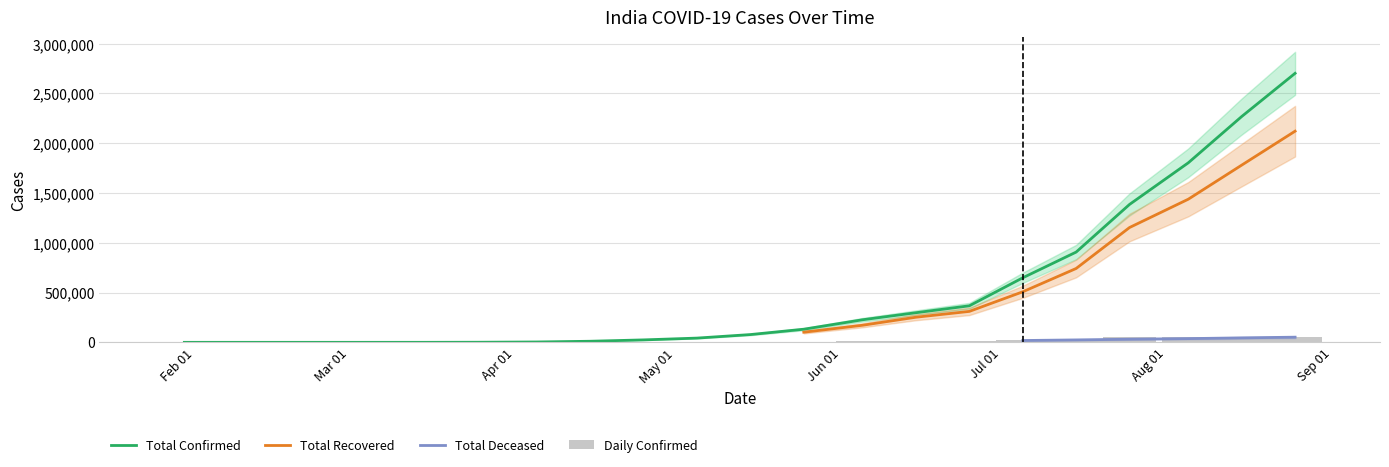

The Total Confirmed series shows 10815 at 2020-04-15. True or false?

True